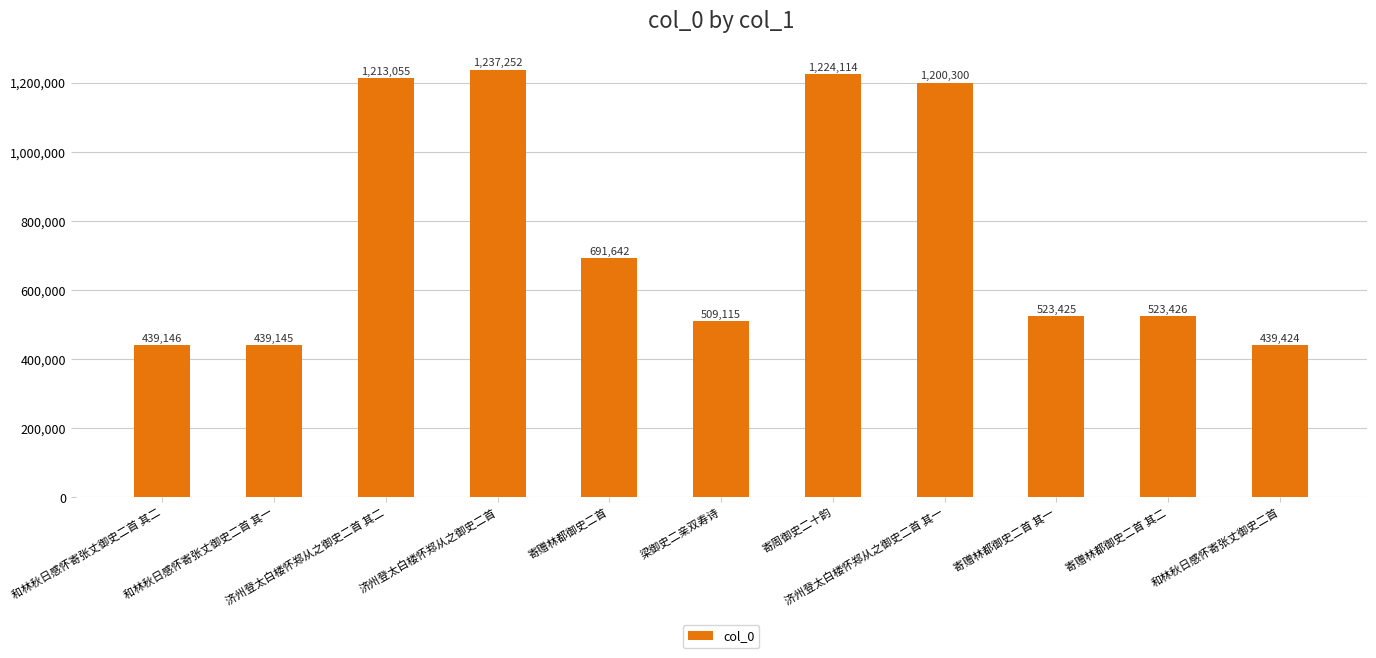

Reading left to right, list all the values displayed in this chart.

和林秋日感怀寄张丈御史二首 其二=439146	和林秋日感怀寄张丈御史二首 其一=439145	济州登太白楼怀郑从之御史二首 其二=1213055	济州登太白楼怀郑从之御史二首=1237252	寄赠林都御史二首=691642	梁御史二亲双寿诗=509115	寄周御史二十韵=1224114	济州登太白楼怀郑从之御史二首 其一=1200300	寄赠林都御史二首 其一=523425	寄赠林都御史二首 其二=523426	和林秋日感怀寄张丈御史二首=439424